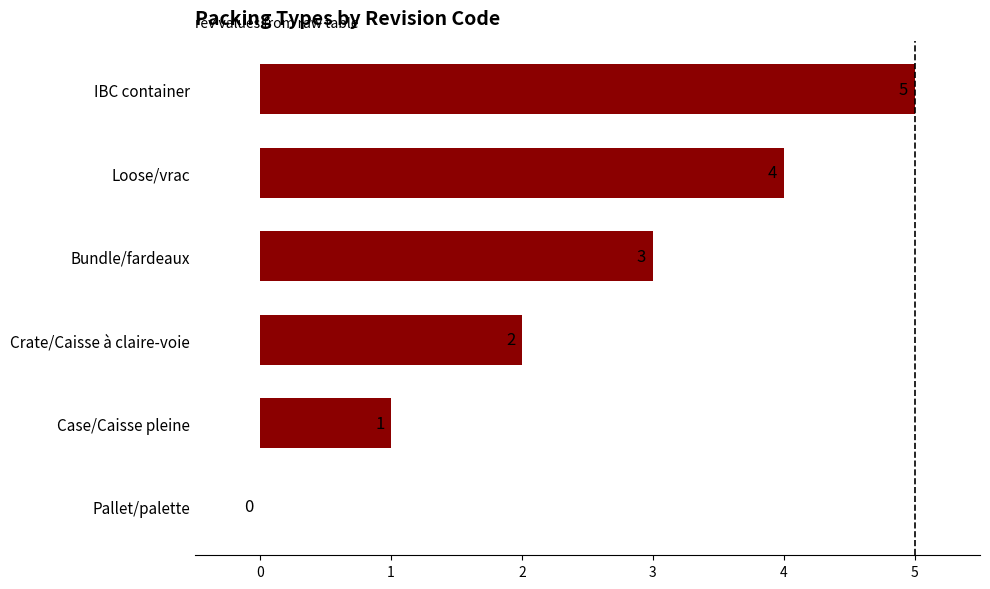

Are the bars grouped side by side (vs. stacked)?

No